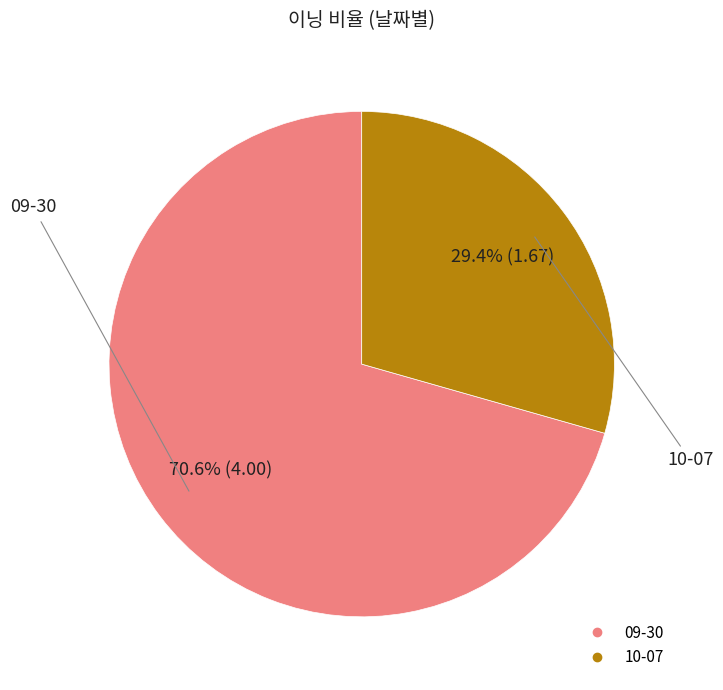

True or false: 10-07 accounts for 22% of the total.

False